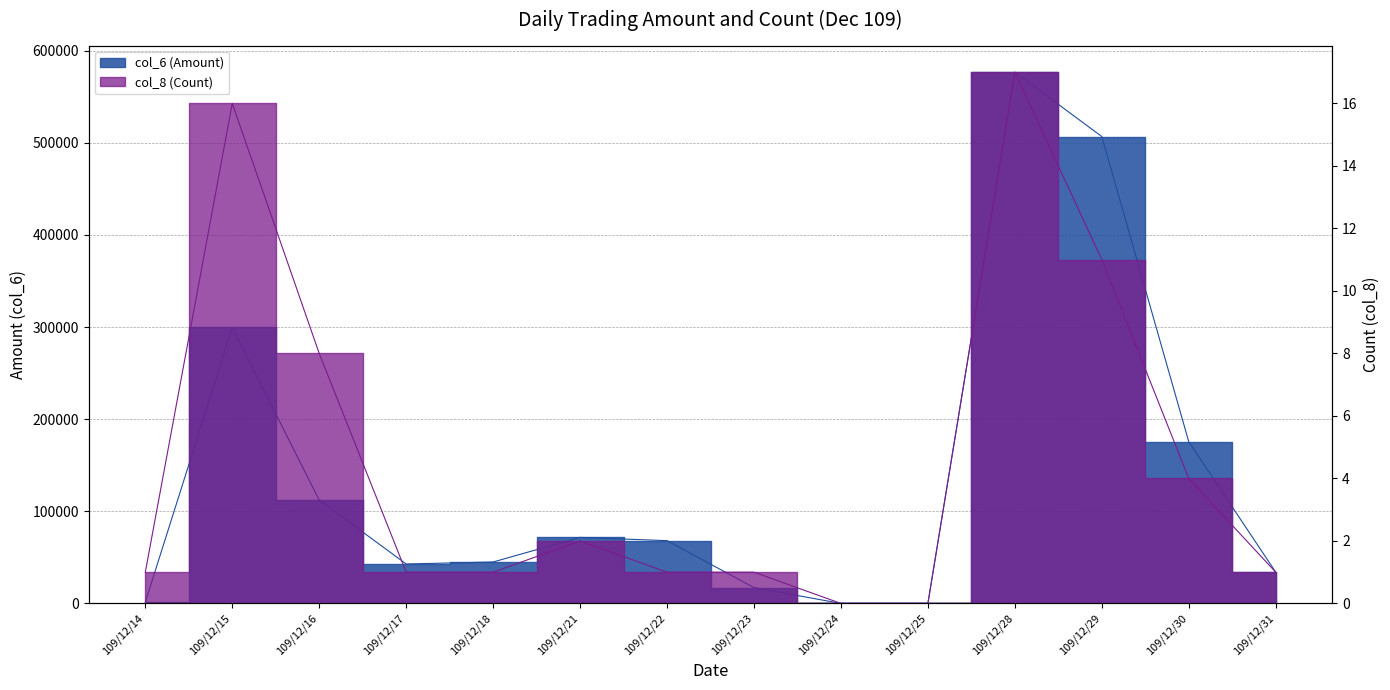

At which label does col_6 (Amount) first exceed 68160?

109/12/15